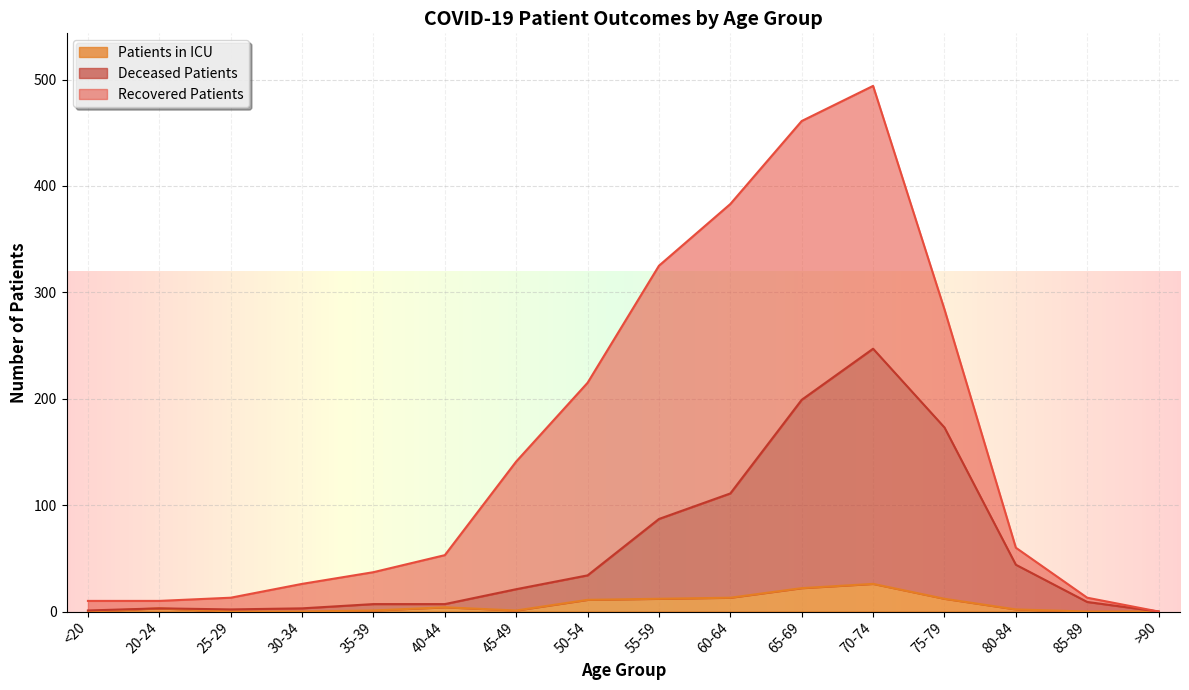

Which category has the lowest value across all series?

>90